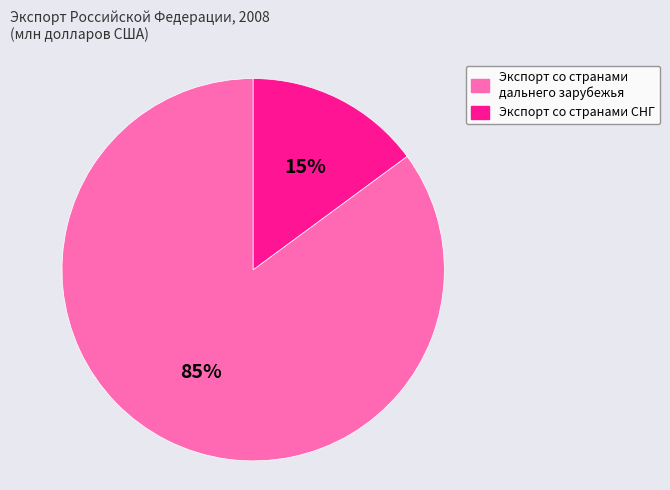

Is it true that Экспорт со странами дальнего зарубежья is 85% of the pie?

True